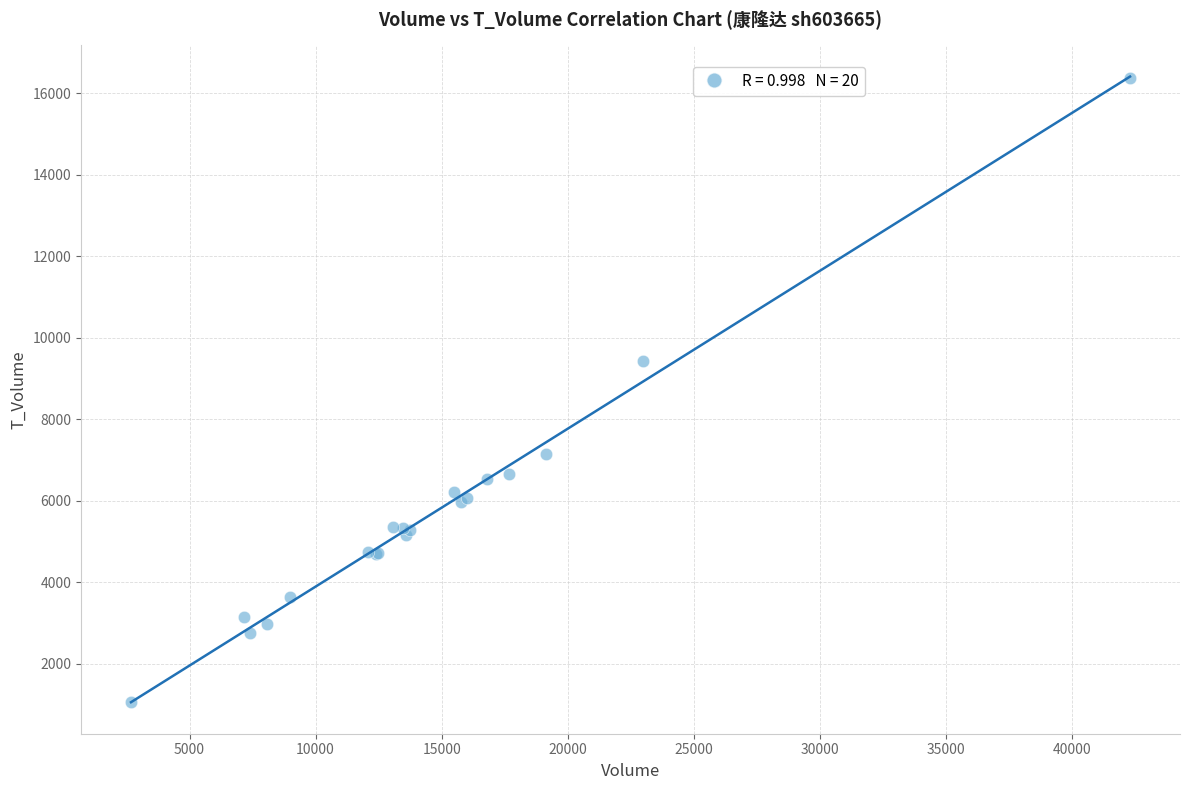

What Y value in the scatter plot is closest to 8708?

9436